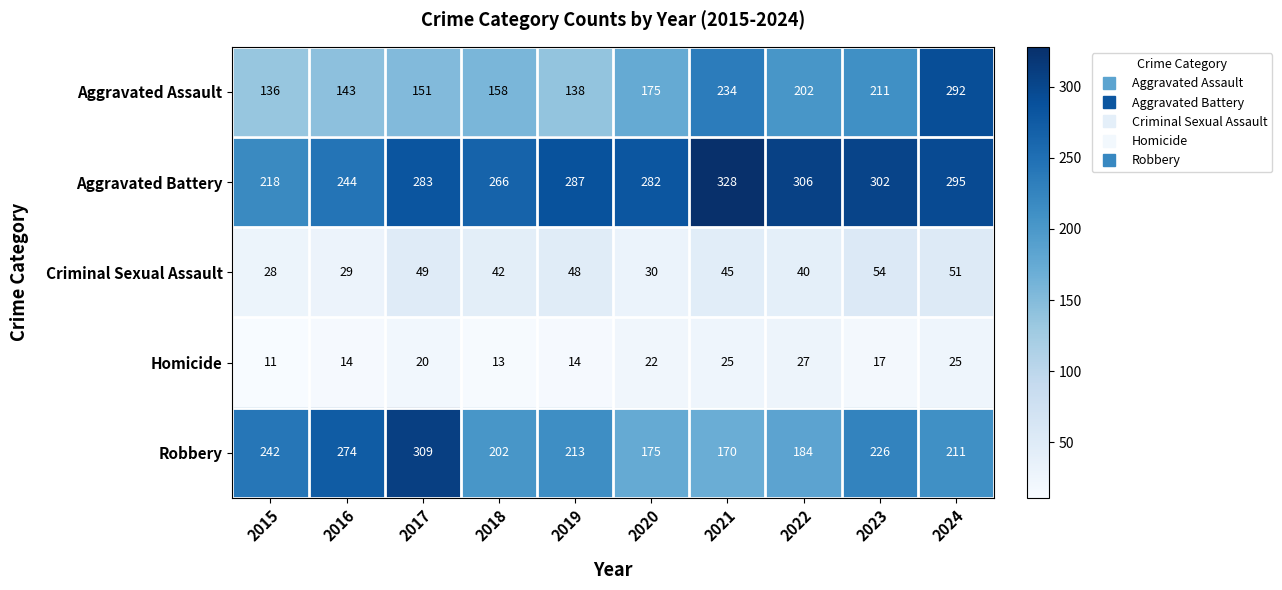

Which series changed the most between 2016 and 2022?

Robbery